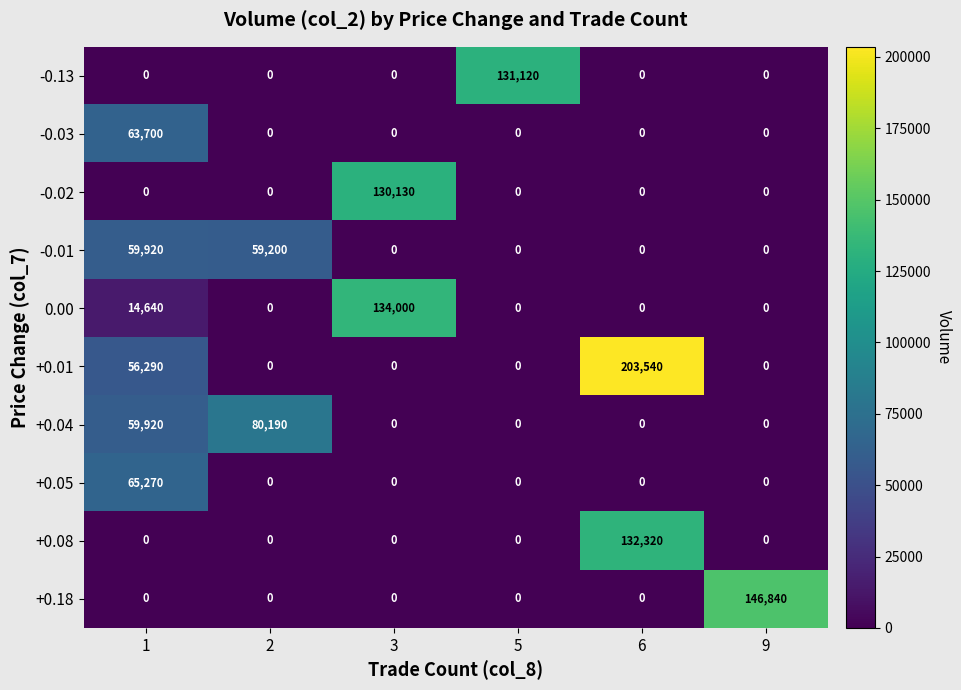

Is it true that +0.04 equals -42801 at 3?

False